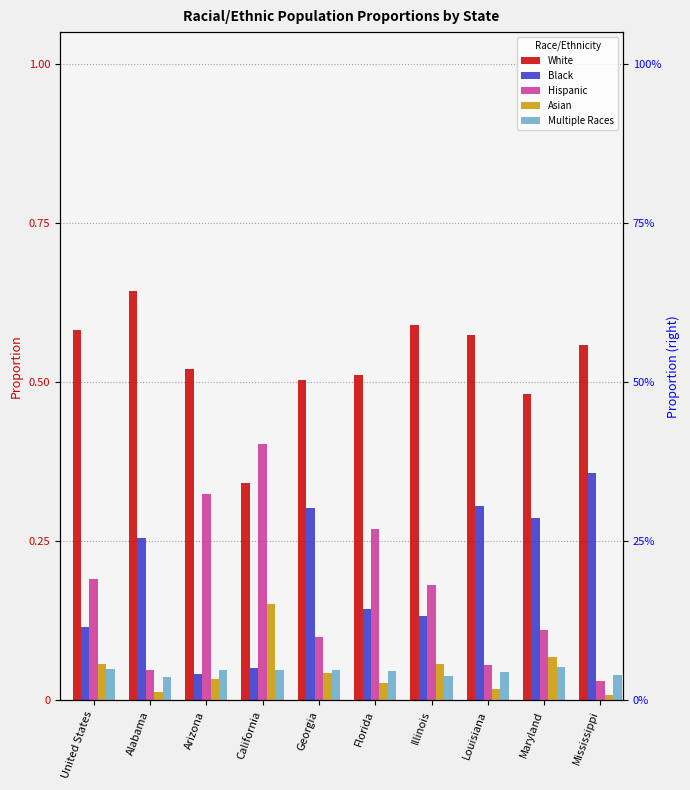

What is the difference between the highest and lowest values at Georgia?

0.5